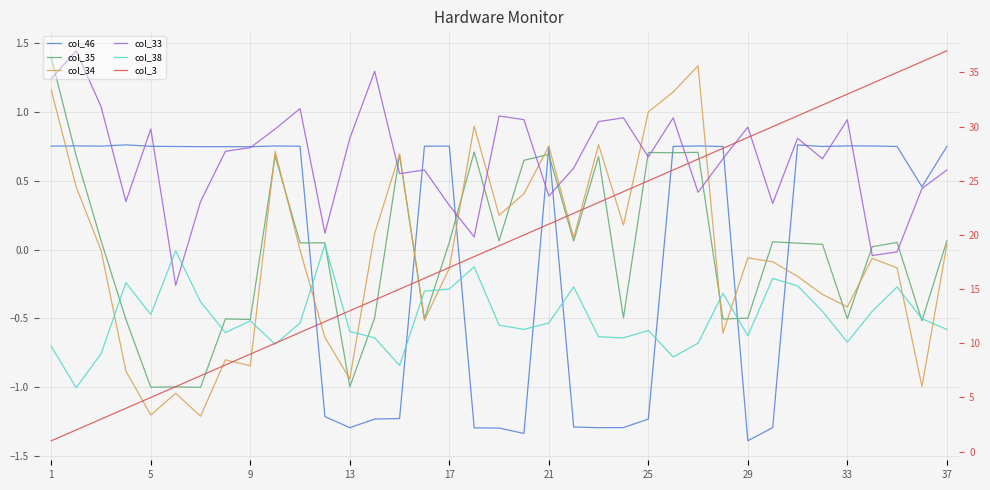

Is it true that col_46 equals -1.3 at 19?

True